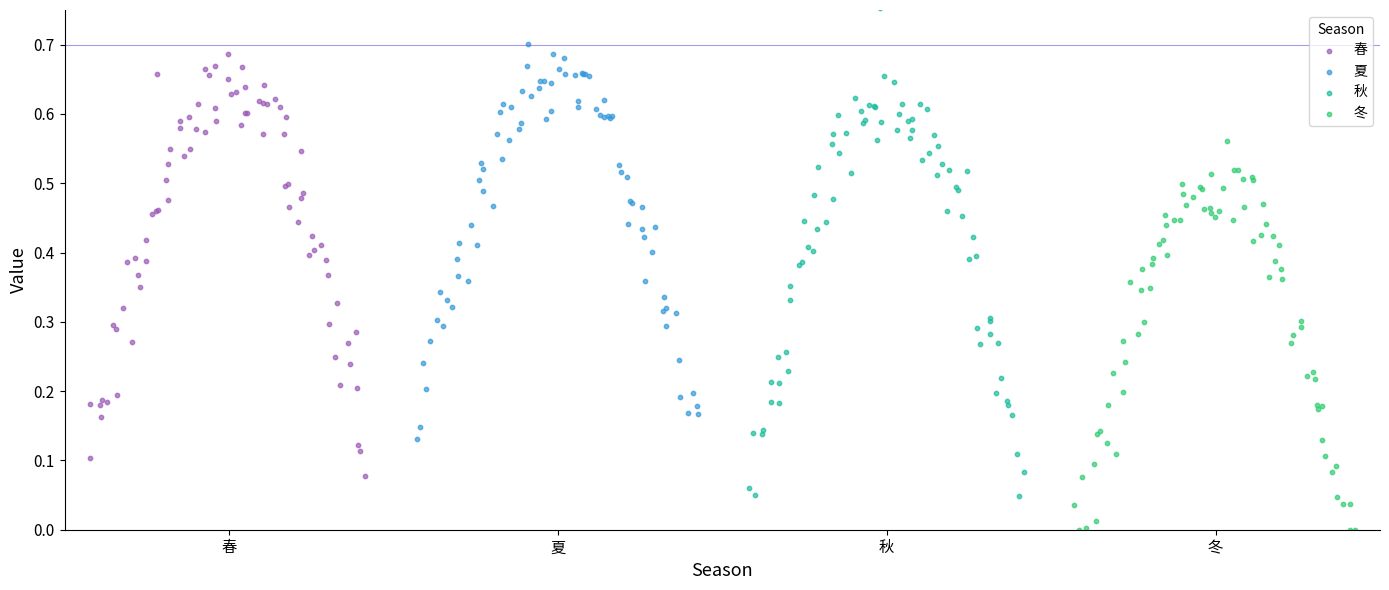

Which series reaches the maximum Y coordinate?

秋